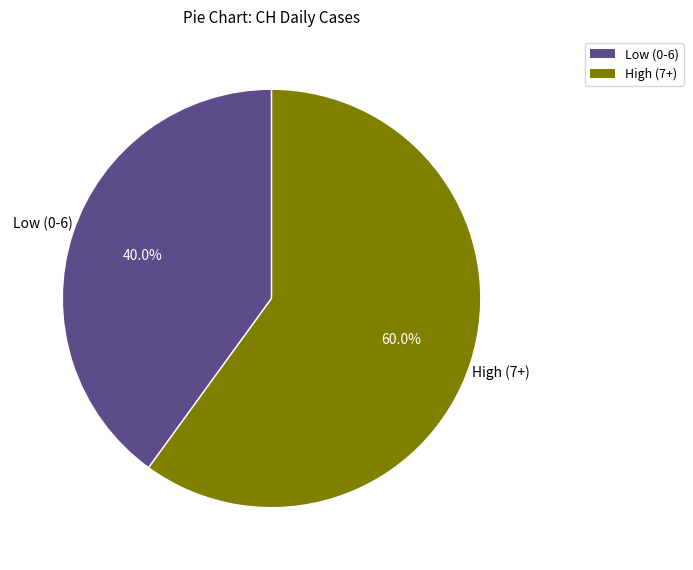

Is there any slice that represents more than half of the pie?

Yes